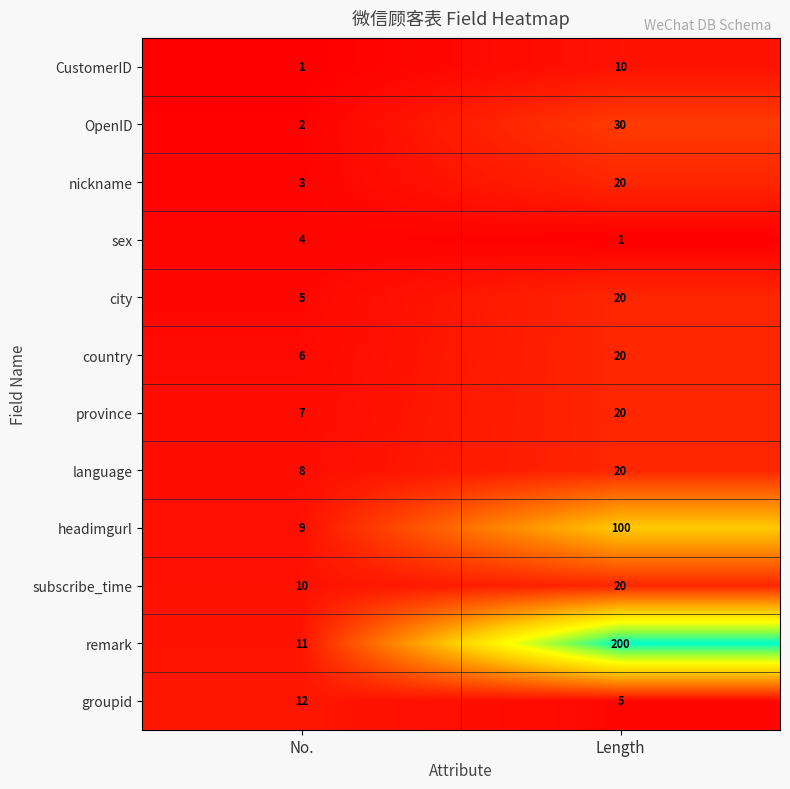

Rank the series at No. from highest to lowest value.

groupid, remark, subscribe_time, headimgurl, language, province, country, city, sex, nickname, OpenID, CustomerID